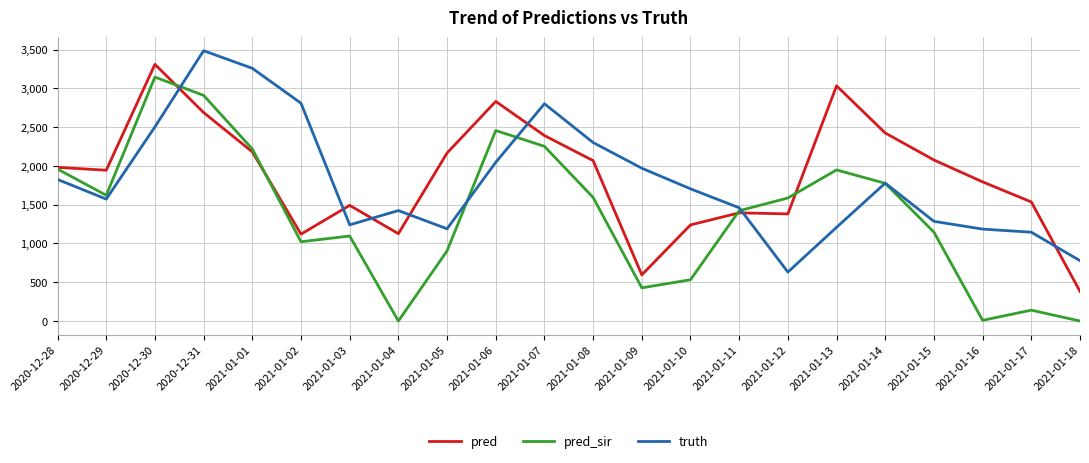

List the series in order of their peak value, lowest first.

pred_sir, pred, truth